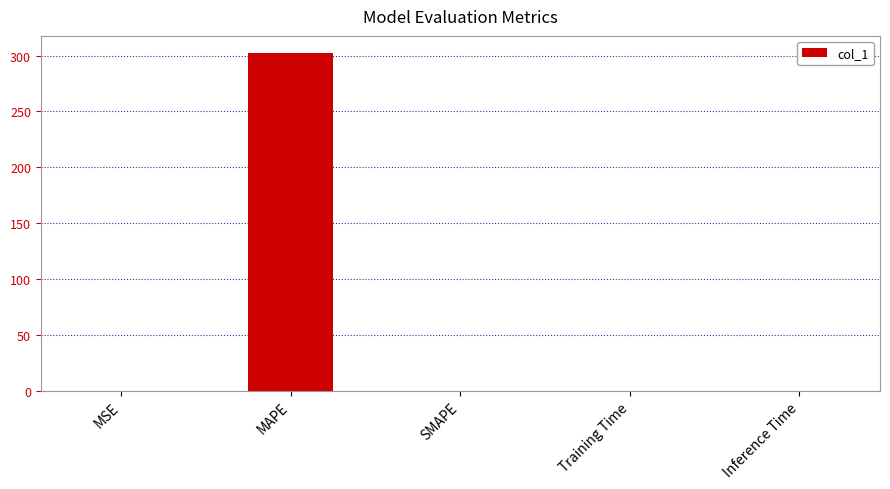

Count the number of data series in this chart.

1